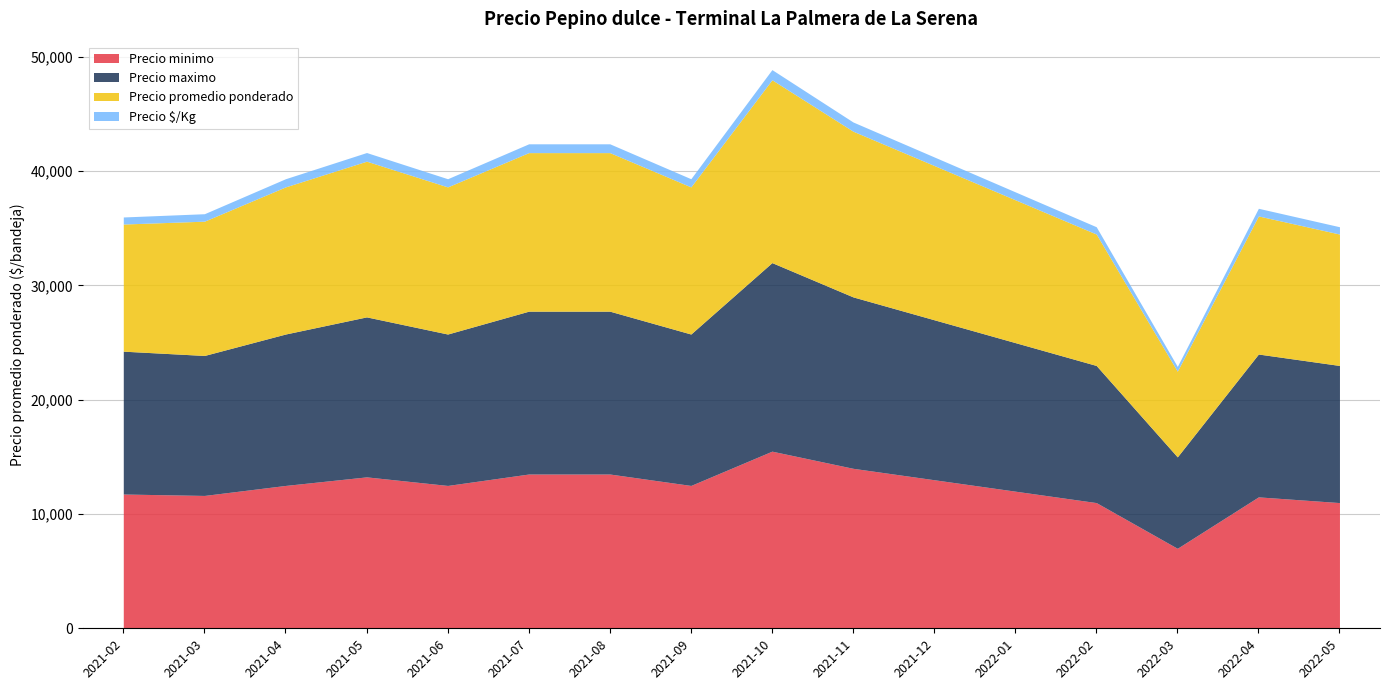

Reading left to right, what are all the values shown in this chart?

Precio minimo: 11750	11625	12500	13250	12500	13500	13500	12500	15500	14000	13000	12000	11000	7000	11500	11000
Precio maximo: 12500	12250	13250	14000	13250	14250	14250	13250	16500	15000	14000	13000	12000	8000	12500	12000
Precio promedio ponderado: 11125	11750	12875	13625	12875	13875	13875	12875	16000	14500	13500	12500	11500	7500	12083	11500
Precio $/Kg: 618	653	715	757	715	771	771	715	889	806	750	694	639	417	671	639